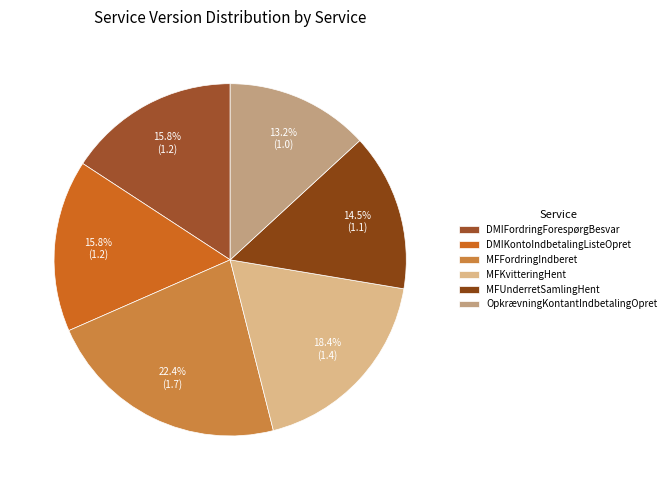

Is it true that DMIKontoIndbetalingListeOpret is 28% of the pie?

False